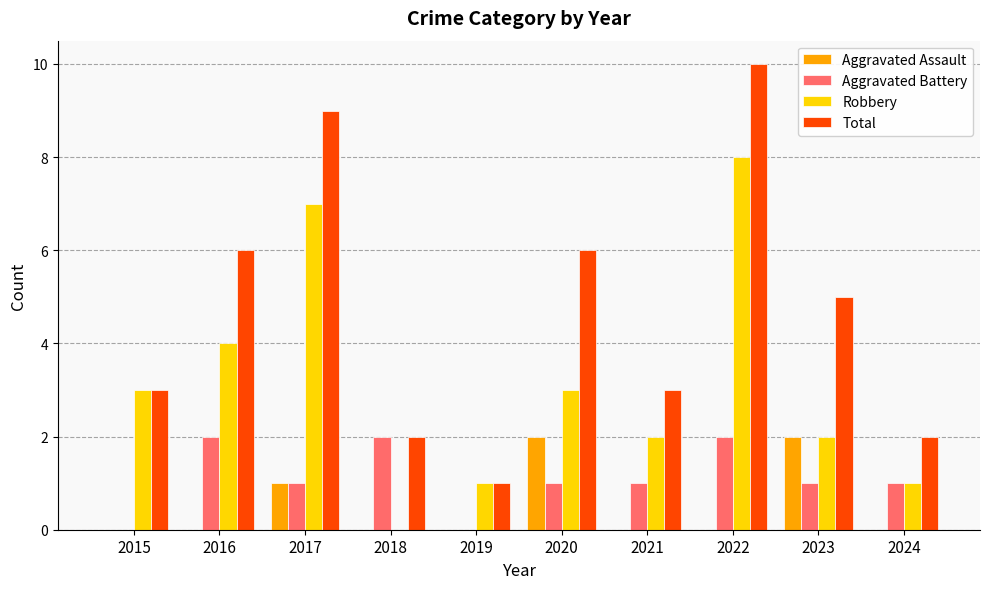

True or false: Robbery has a value of 2 at 2023.

True